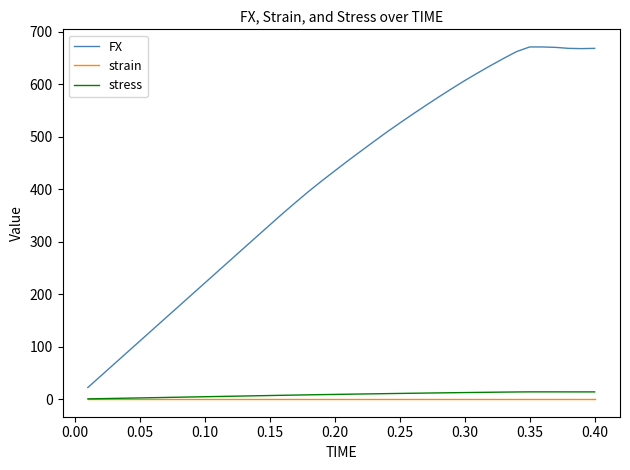

Does the chart have visible grid lines?

No